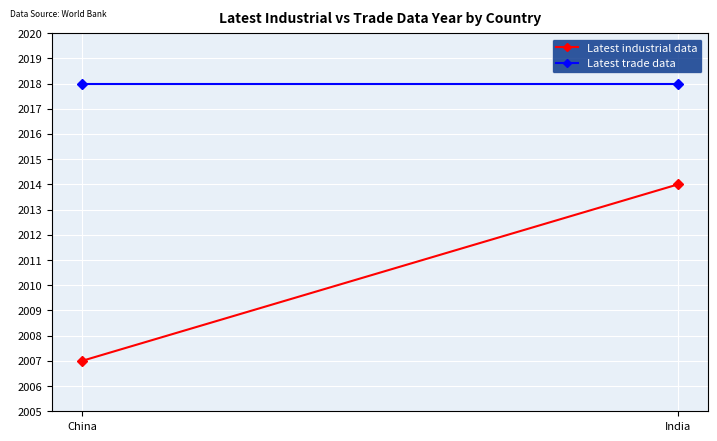

Reading right to left, extract all data points from this chart.

Latest industrial data: 2014	2007
Latest trade data: 2018	2018